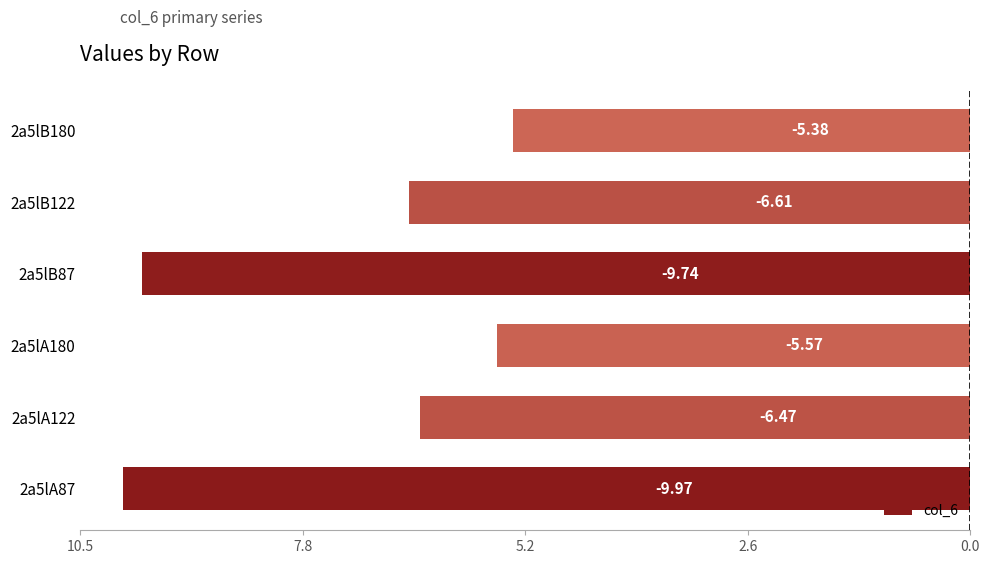

Are the bars horizontal?

Yes